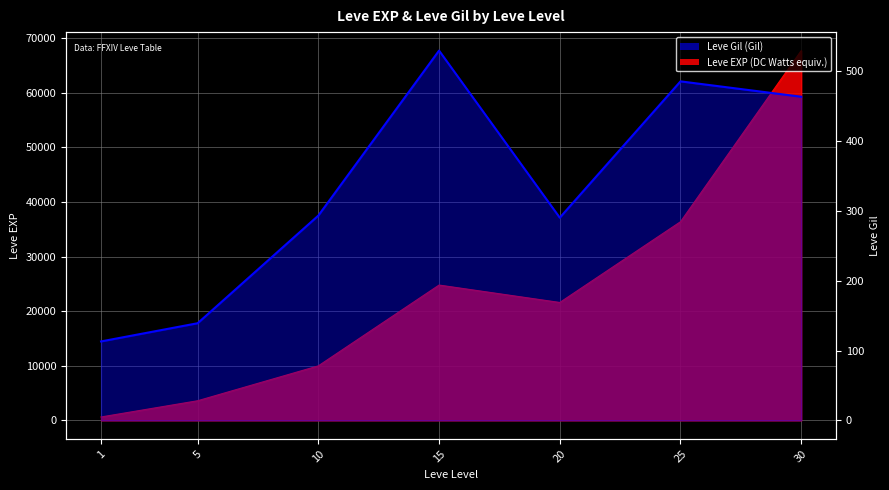

Is it true that the value at 20 is 392?

False